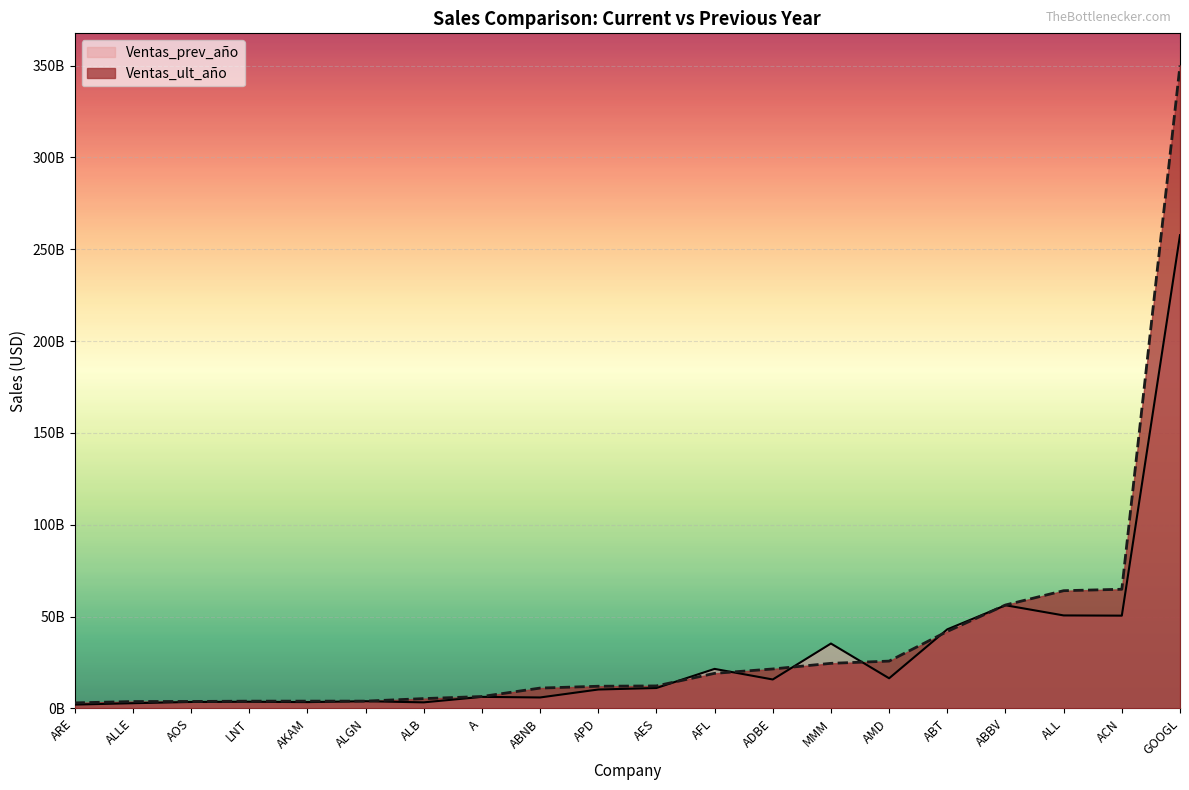

True or false: Ventas_ult_año has a value of 9767247145 at AFL.

False